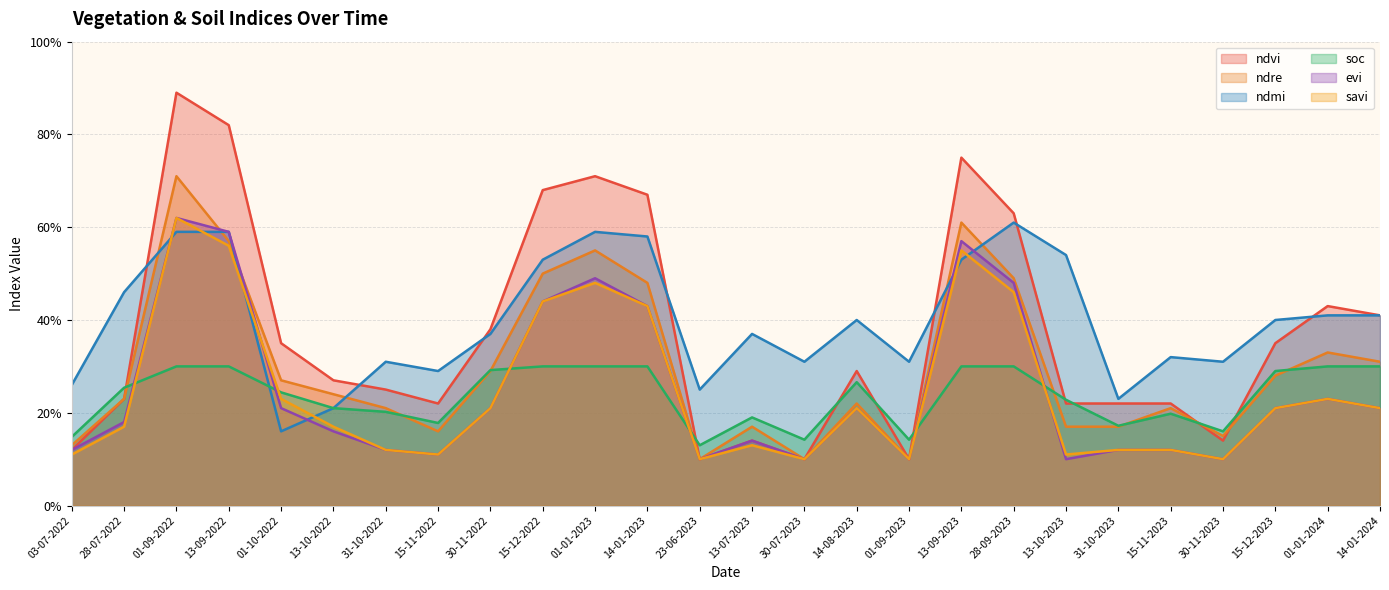

At which category does ndmi reach its first local peak?

31-10-2022